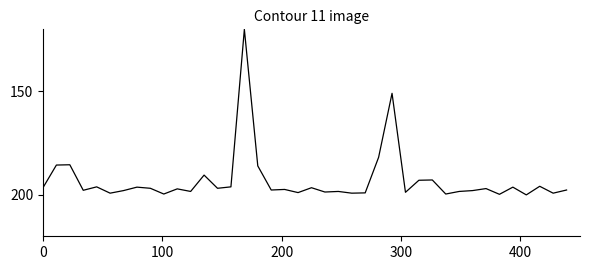

What is the minimum value shown in the chart?

120.0